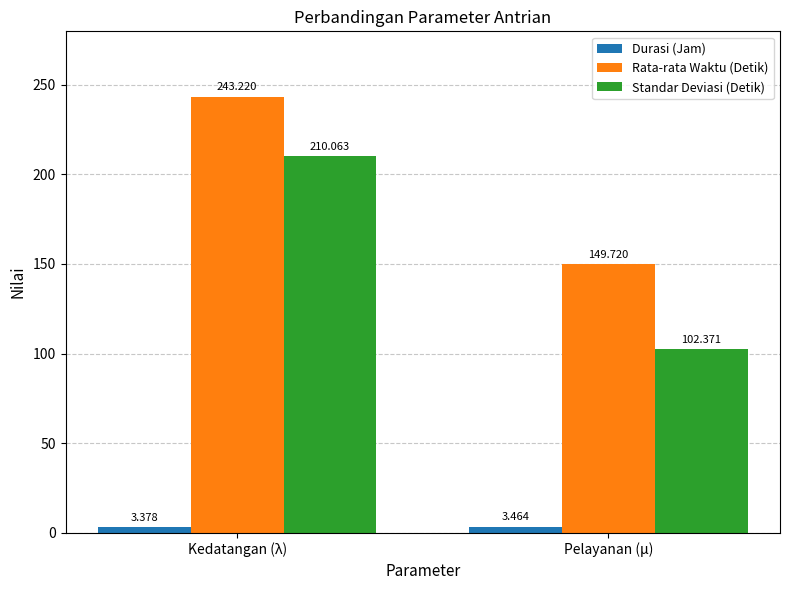

List the series in order of their peak value, lowest first.

Durasi (Jam), Standar Deviasi (Detik), Rata-rata Waktu (Detik)